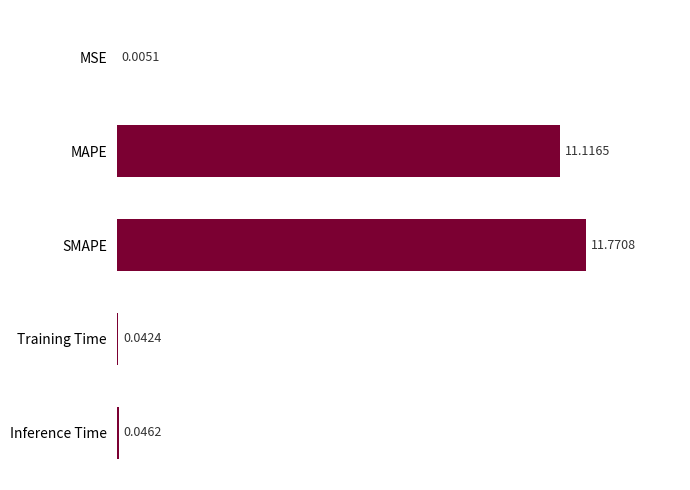

Between SMAPE and Inference Time, which is larger?

SMAPE